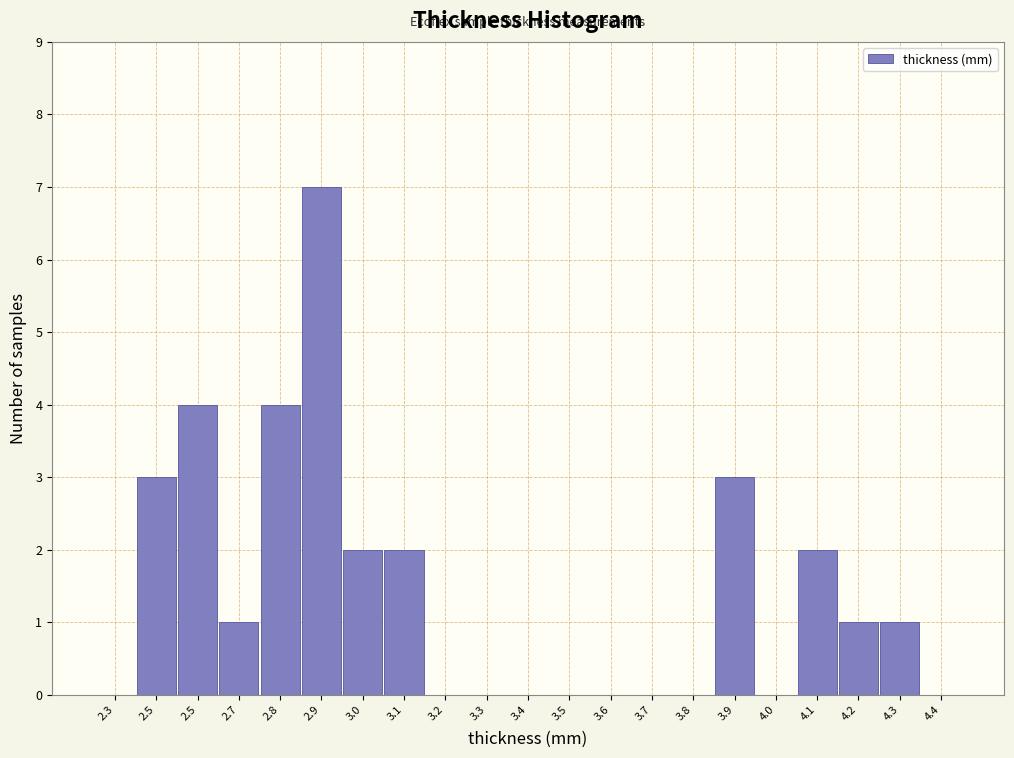

How many data points does each series have?

21